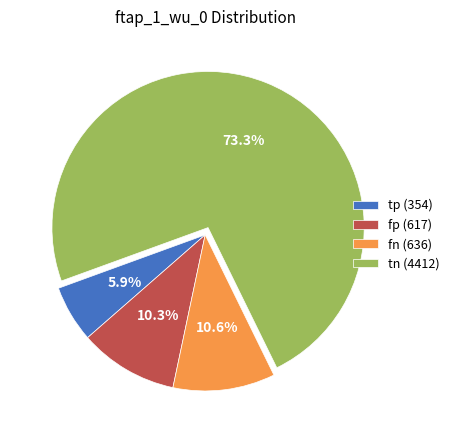

Is the sum of tn and fn greater than half?

Yes